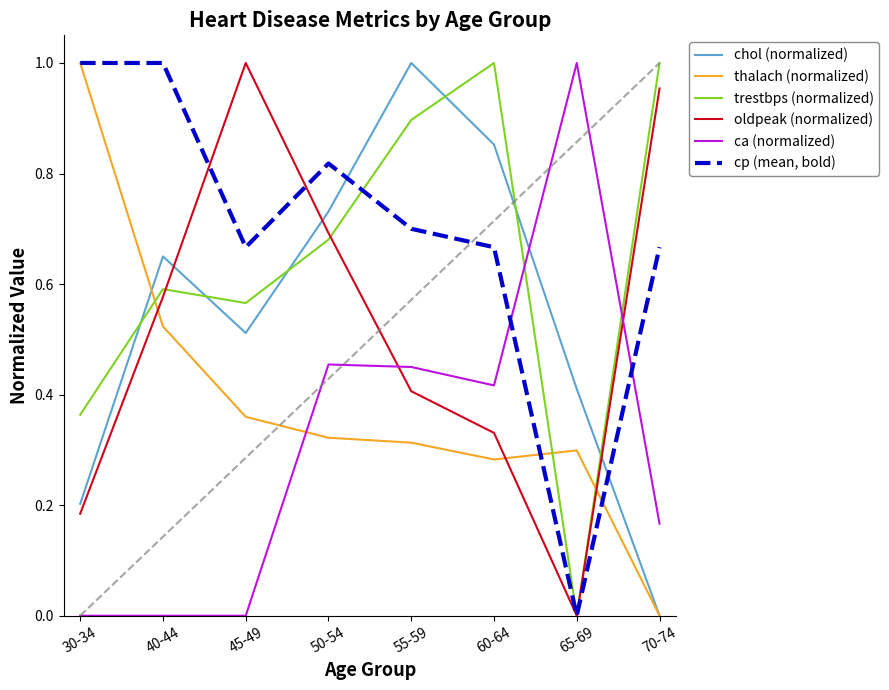

What position from the right is 70-74?

1